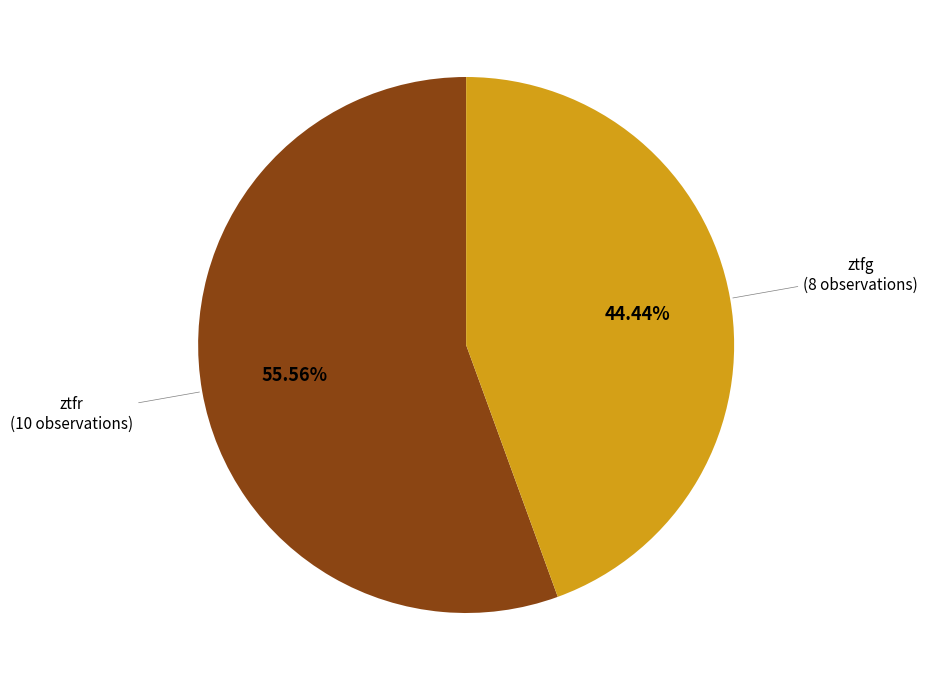

Does any single category account for the majority?

Yes